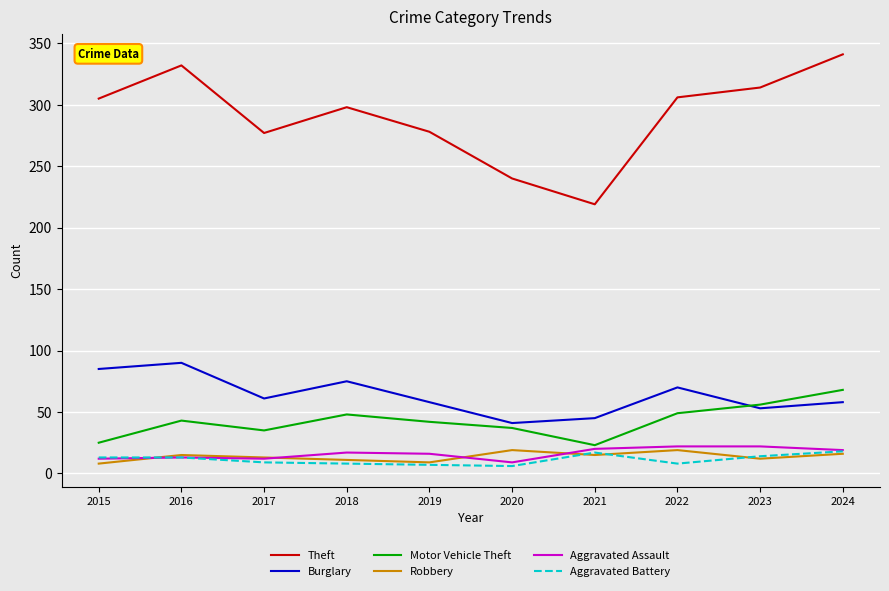

Which series has the largest total across all categories?

Theft